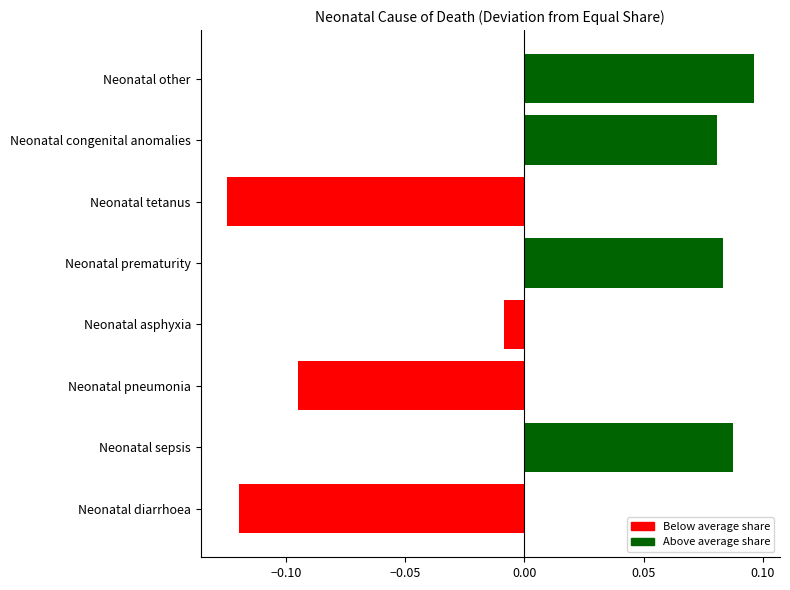

How many series are shown in this chart?

1